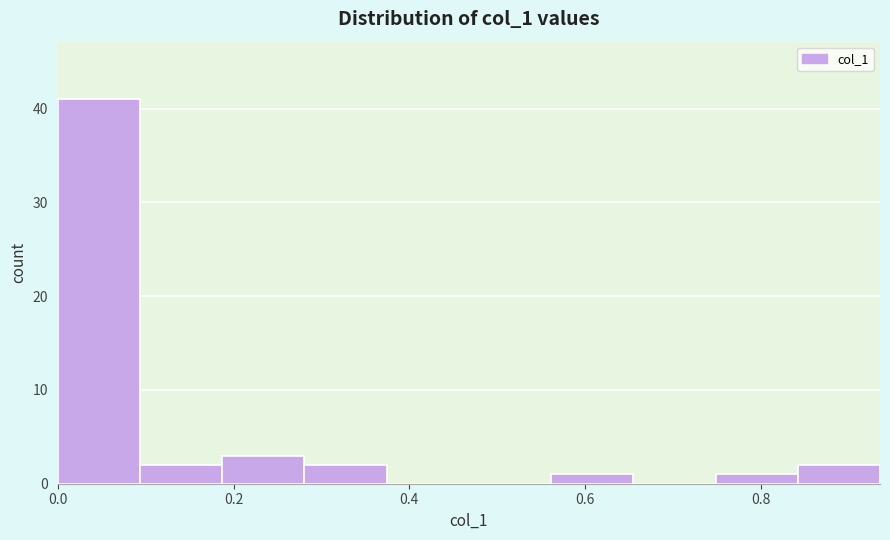

Reading left to right, transcribe this chart: for each bar, give the range it covers on the x-axis and its height. Neither the bar edges nor the heights are printed on the chart, so give them approximately, as read against the axes.

0.00 to 0.10: 41
0.10 to 0.18: 2
0.18 to 0.28: 3
0.28 to 0.38: 2
0.38 to 0.46: 0
0.46 to 0.56: 0
0.56 to 0.66: 1
0.66 to 0.74: 0
0.74 to 0.84: 1
0.84 to 0.94: 2